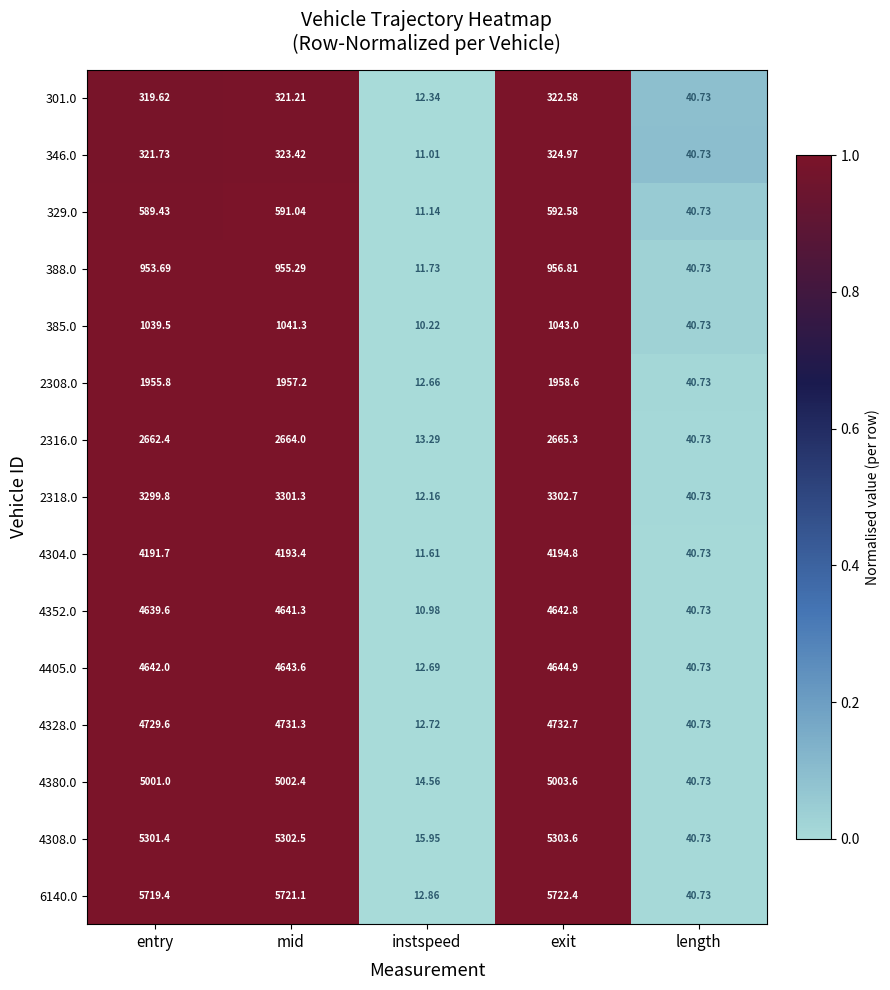

At which category is the sum across all series the highest?

exit